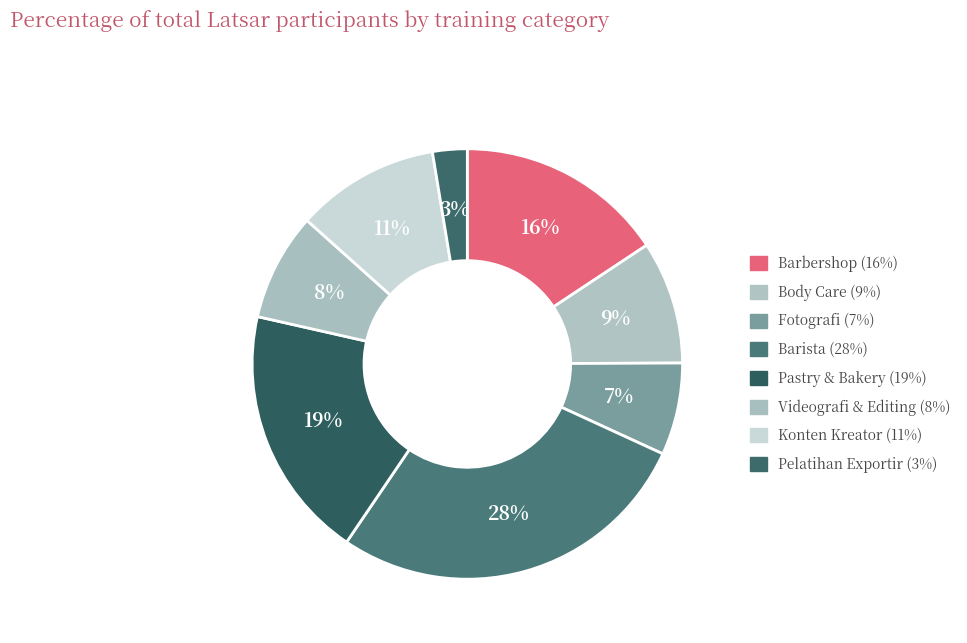

Is it true that Videografi & Editing is 8% of the pie?

True